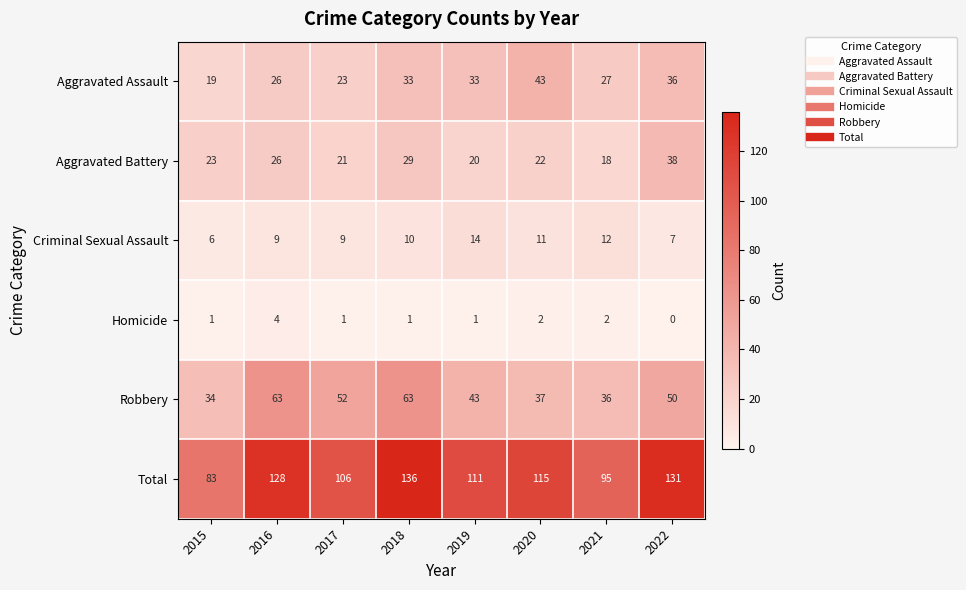

Between 2018 and 2022, which series saw the biggest shift?

Robbery